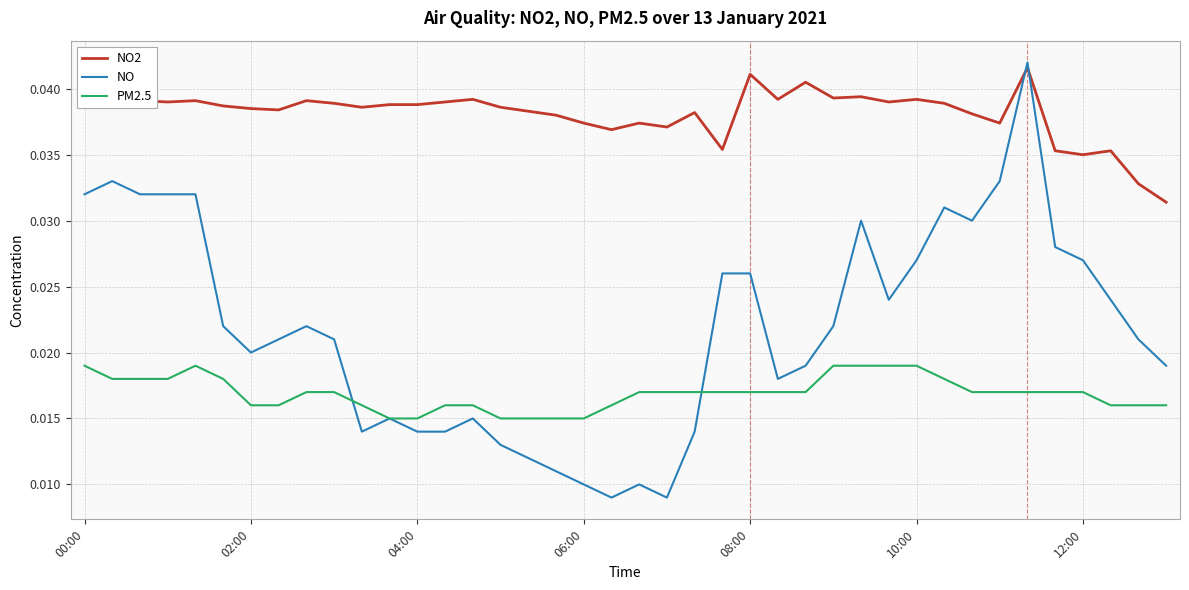

Which series has the largest range (max minus min)?

NO